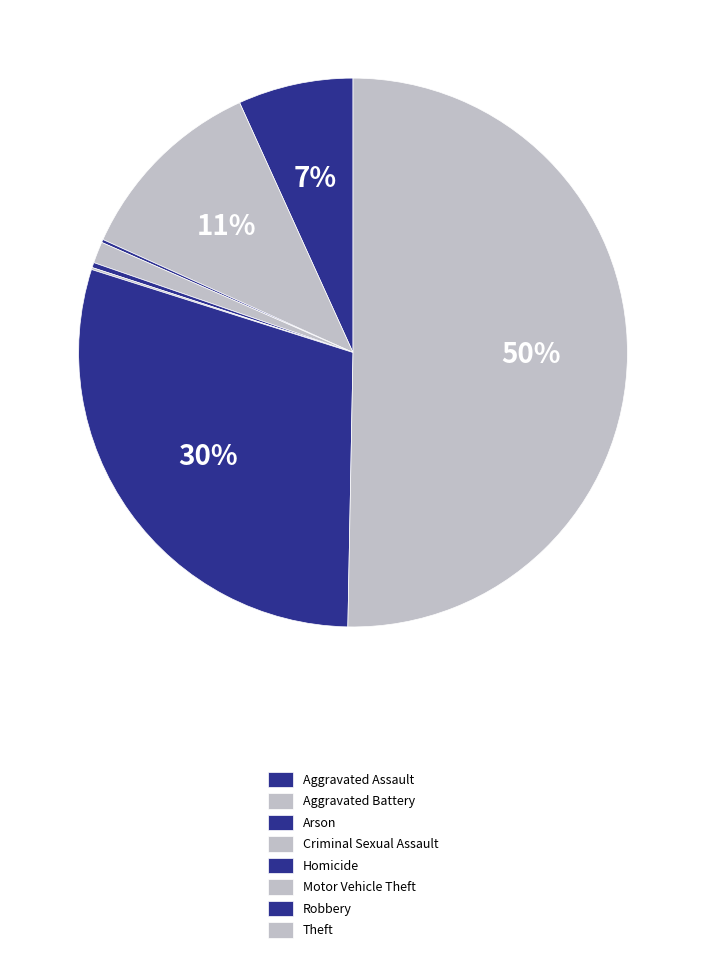

True or false: Arson accounts for 12% of the total.

False